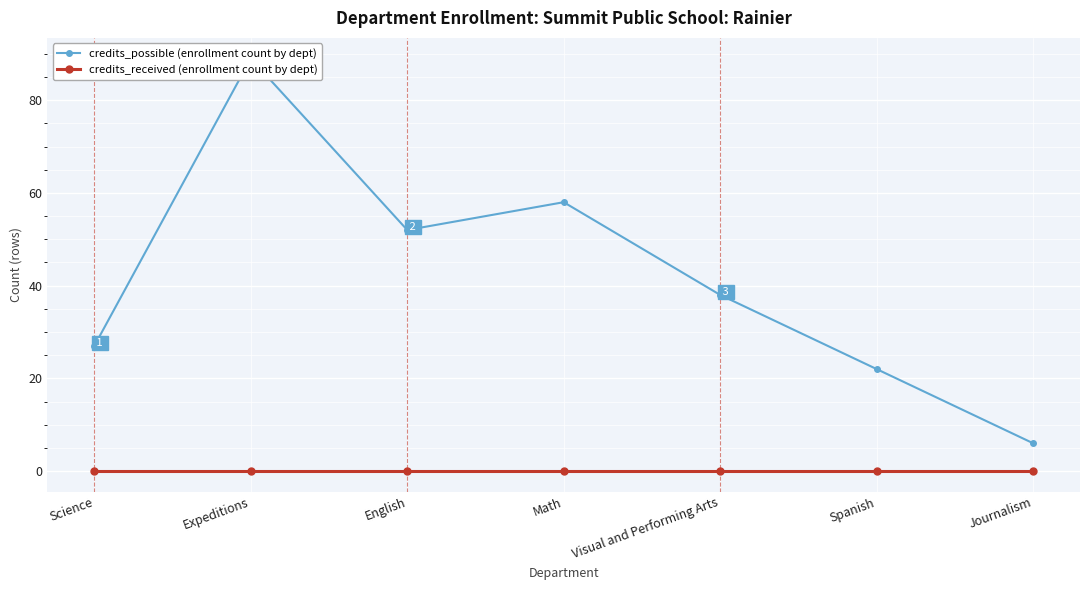

What is the average value of the credits_possible (enrollment count by dept) series?

42